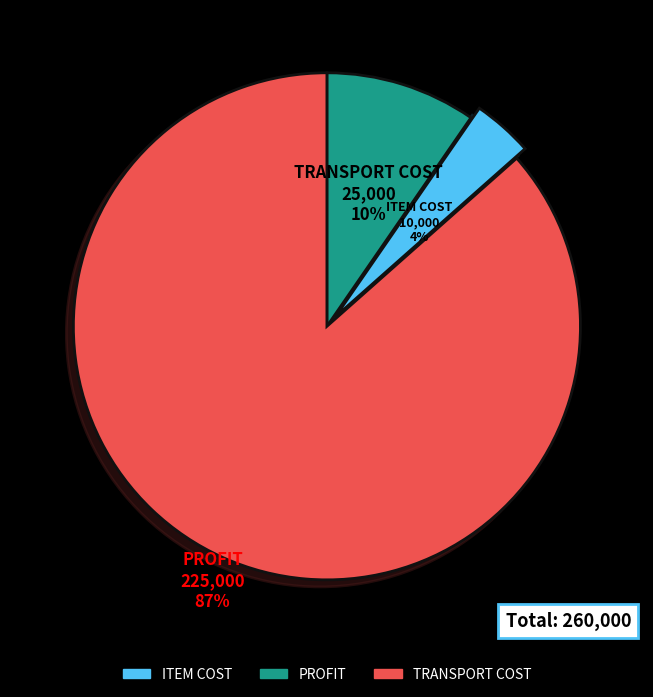

How many slices are in this pie chart?

3